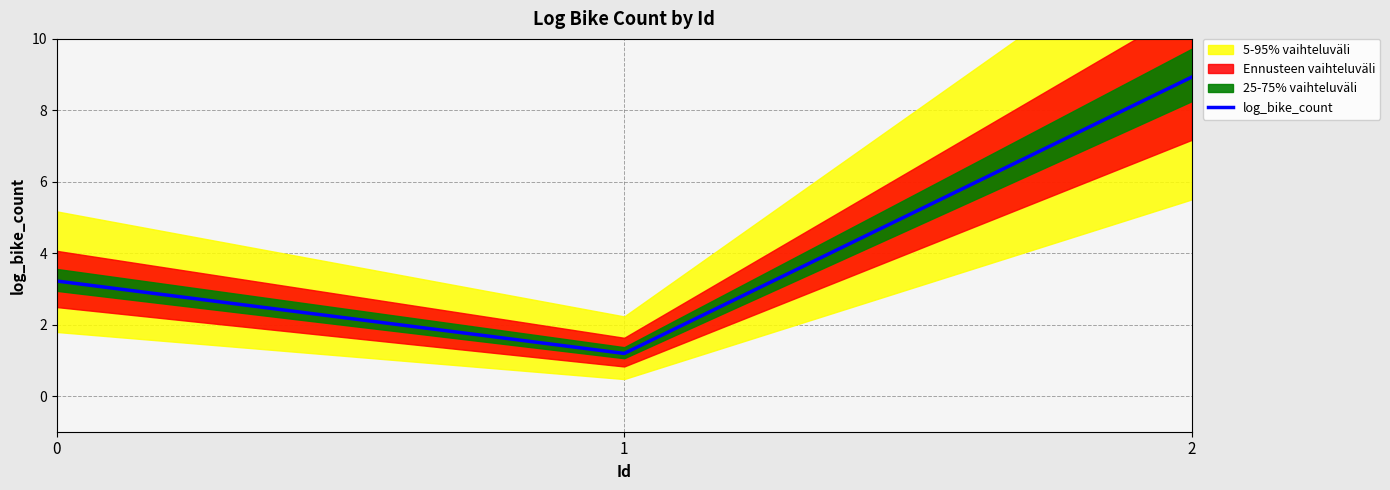

What is the sum of all values?

13.3